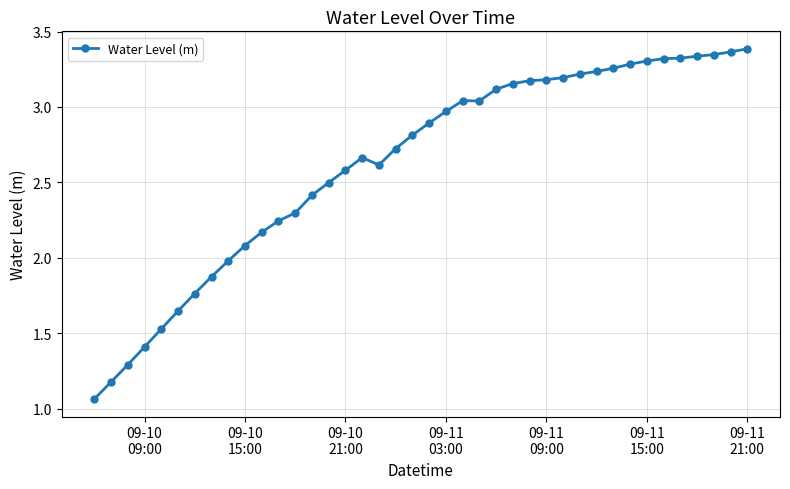

What is the difference between the maximum and minimum values?

2.3